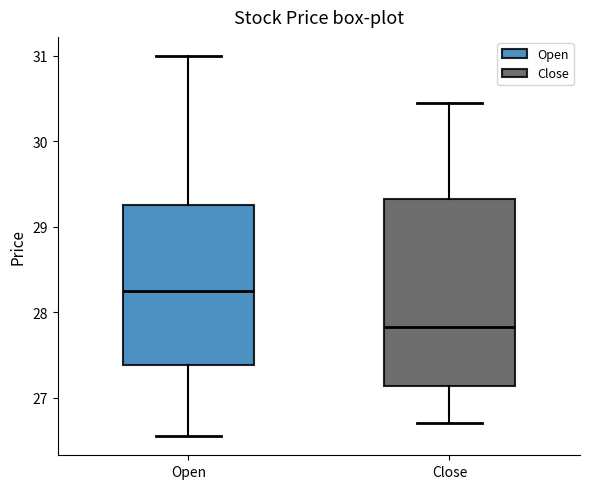

Which box's median line is the lowest?

Close